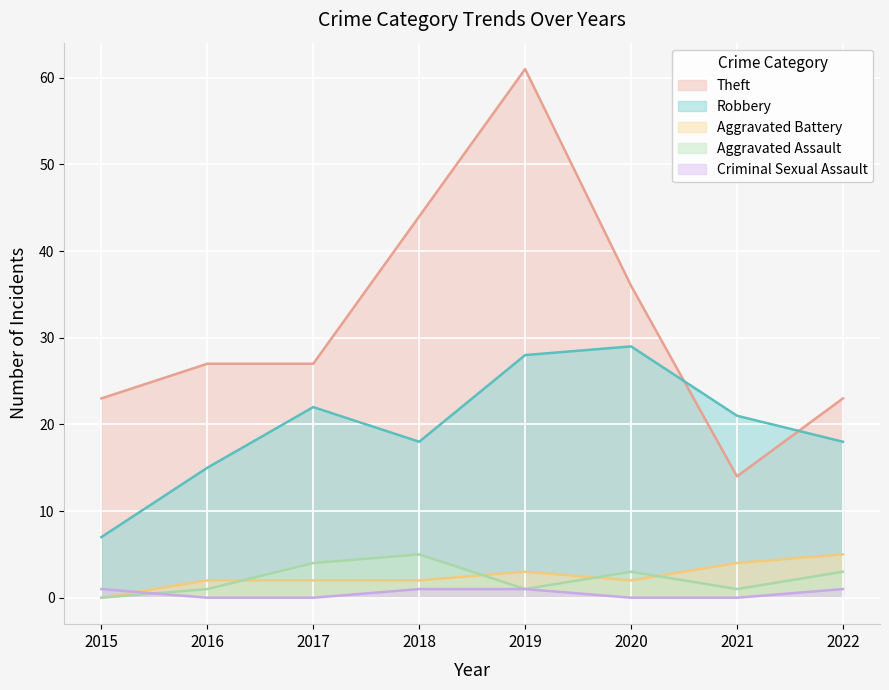

Which series has the largest total across all categories?

Theft